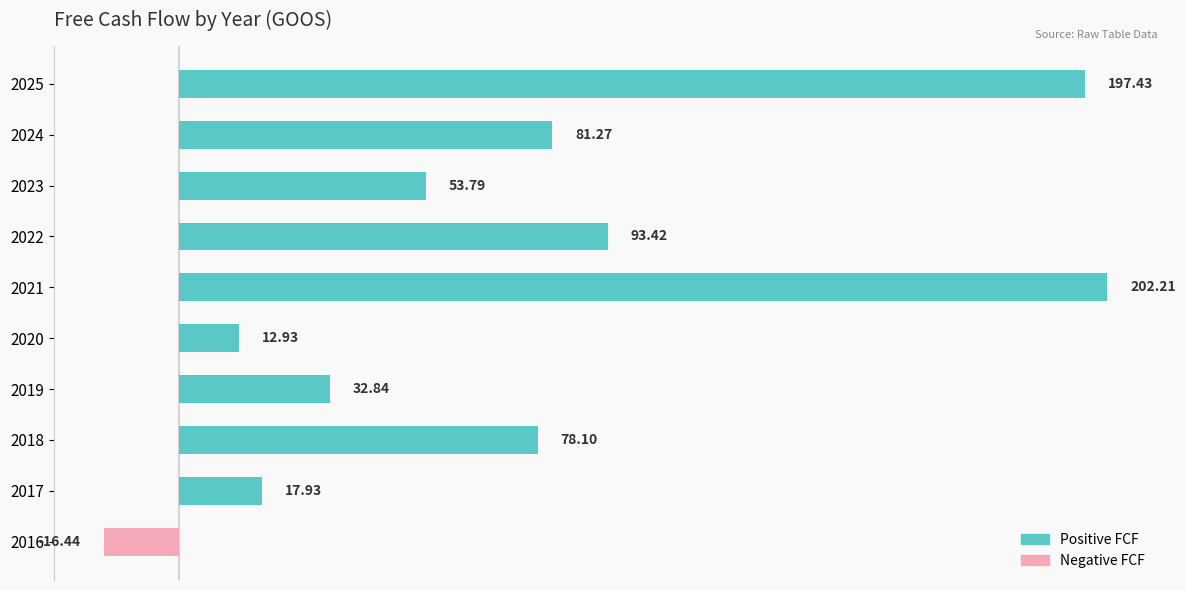

List the labels in order of value, largest first.

2021, 2025, 2022, 2024, 2018, 2023, 2019, 2017, 2020, 2016